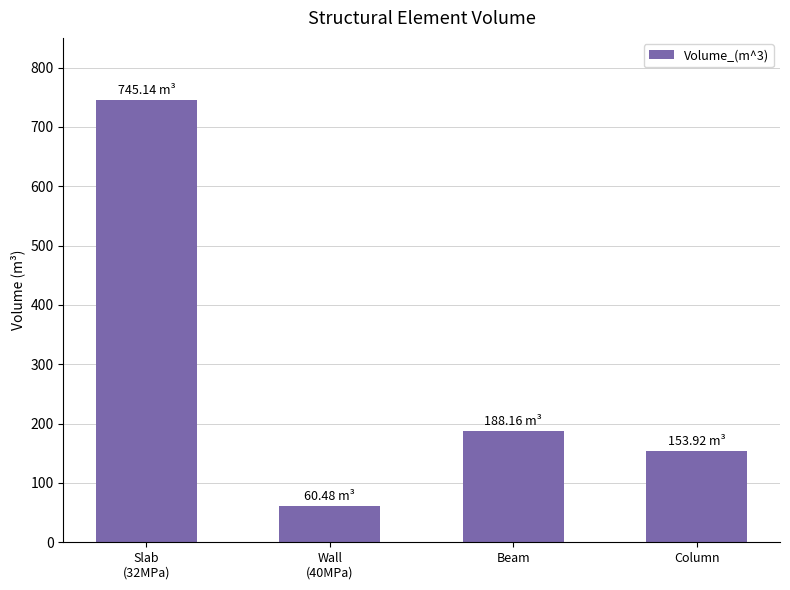

Approximately how many times larger is the value at Beam compared to Slab
(32MPa)?

0.3